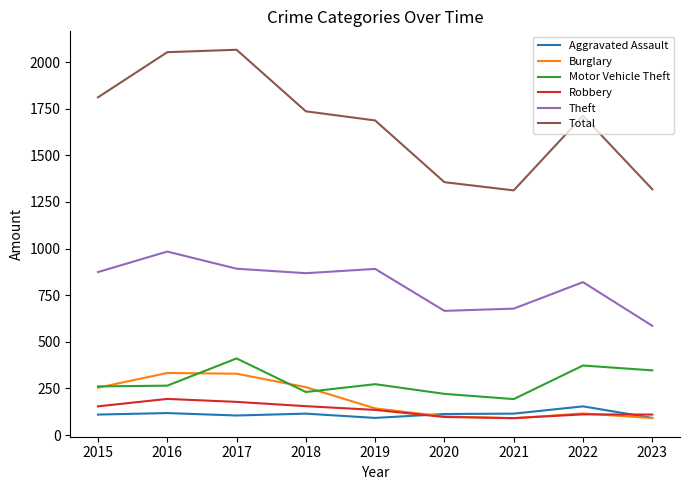

What is the total value across all series at 2021?

2479